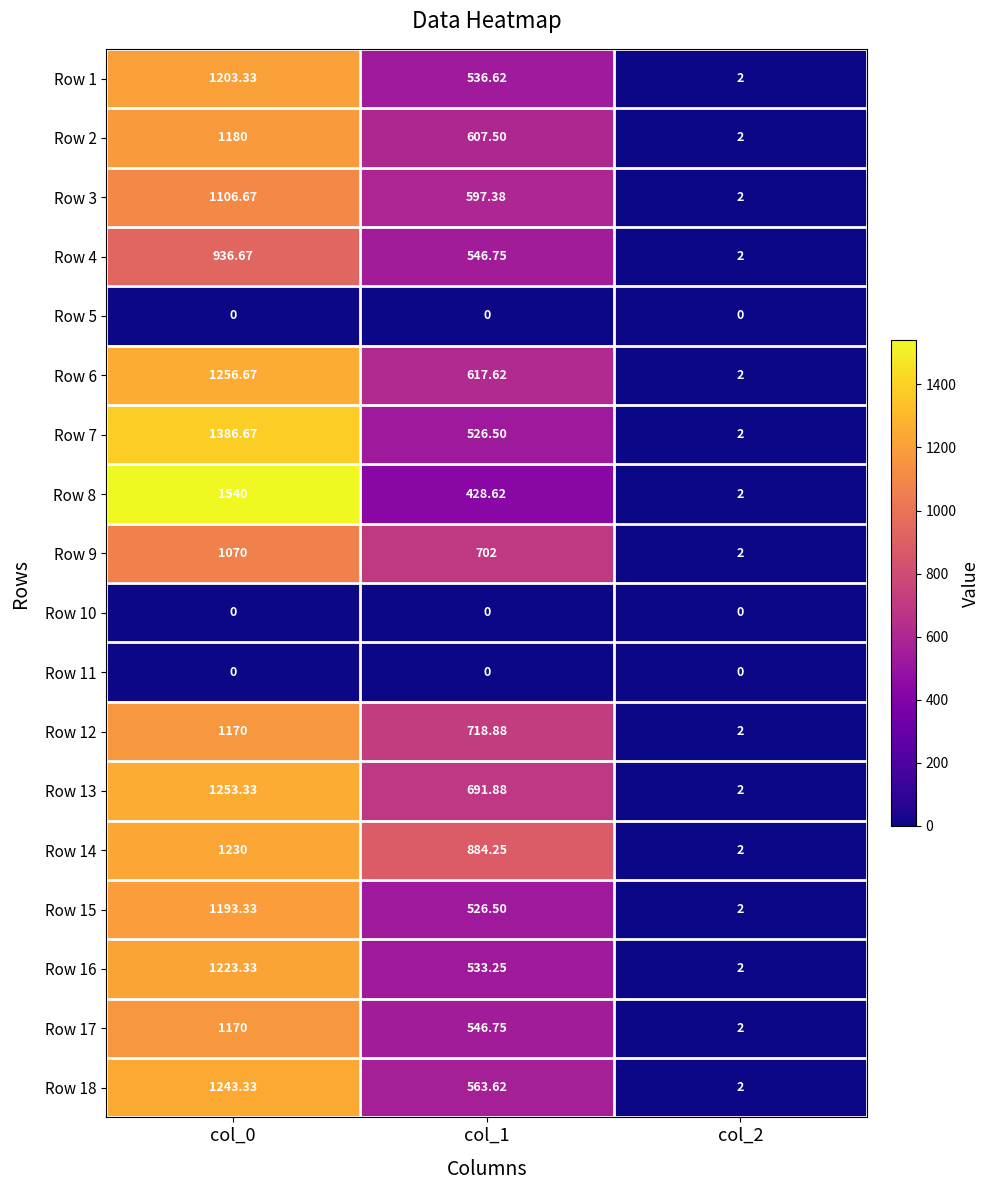

Is the value of Row 18 at col_2 greater than the value of Row 3 at col_1?

No